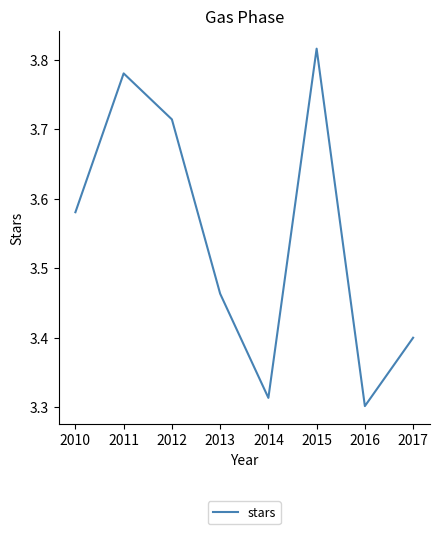

The chart shows a value of 1.6 at 2015. True or false?

False